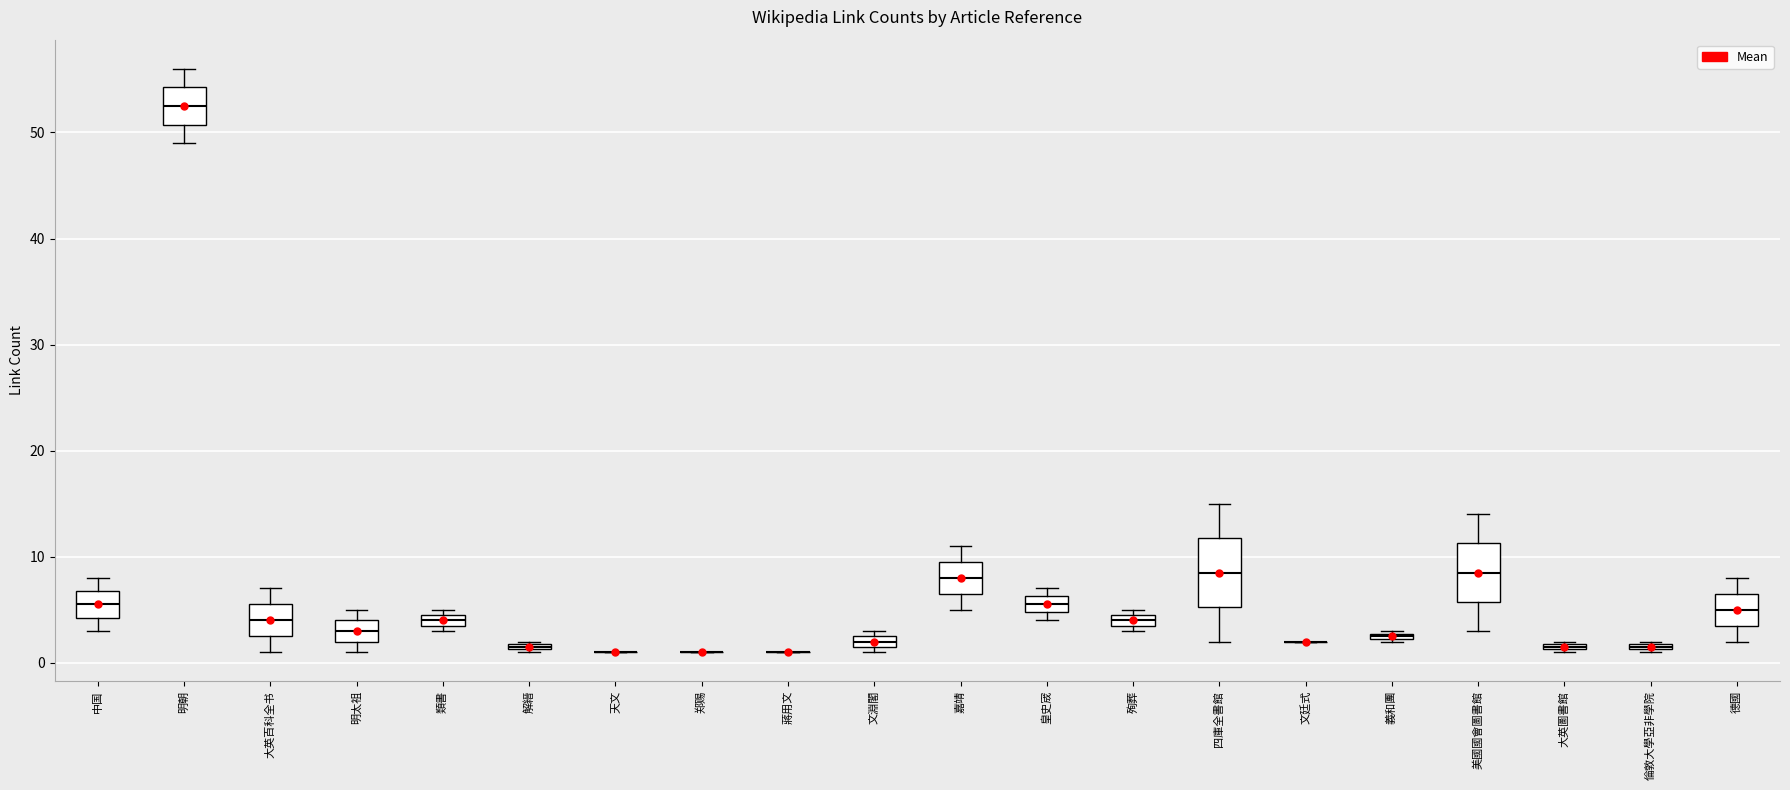

Comparing the boxes themselves (not the whiskers), which one is the tallest?

四庫全書館